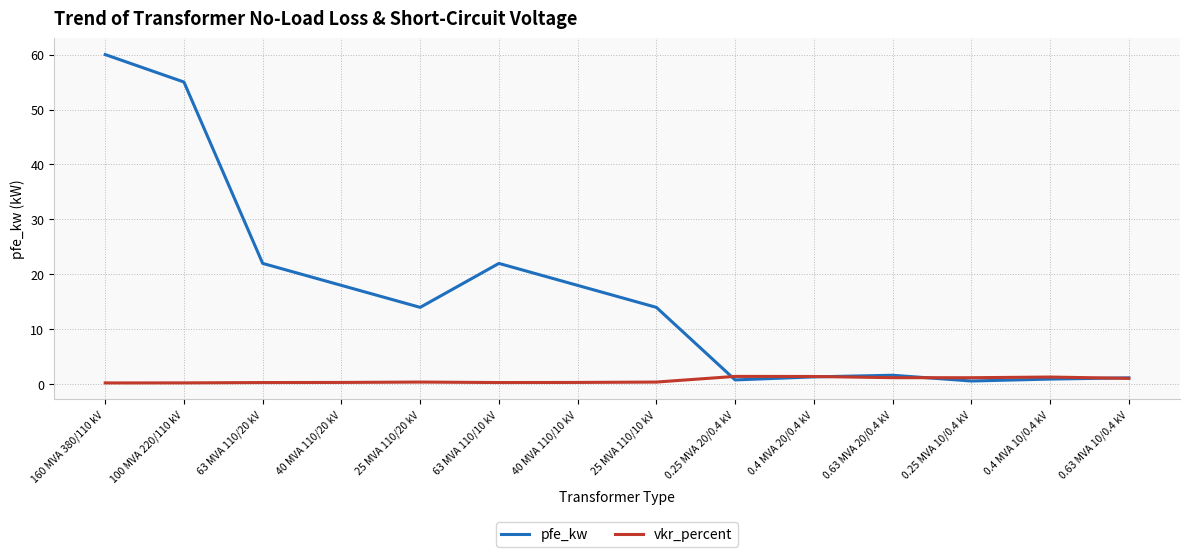

What is the difference between the maximum and minimum values in the pfe_kw series?

59.4